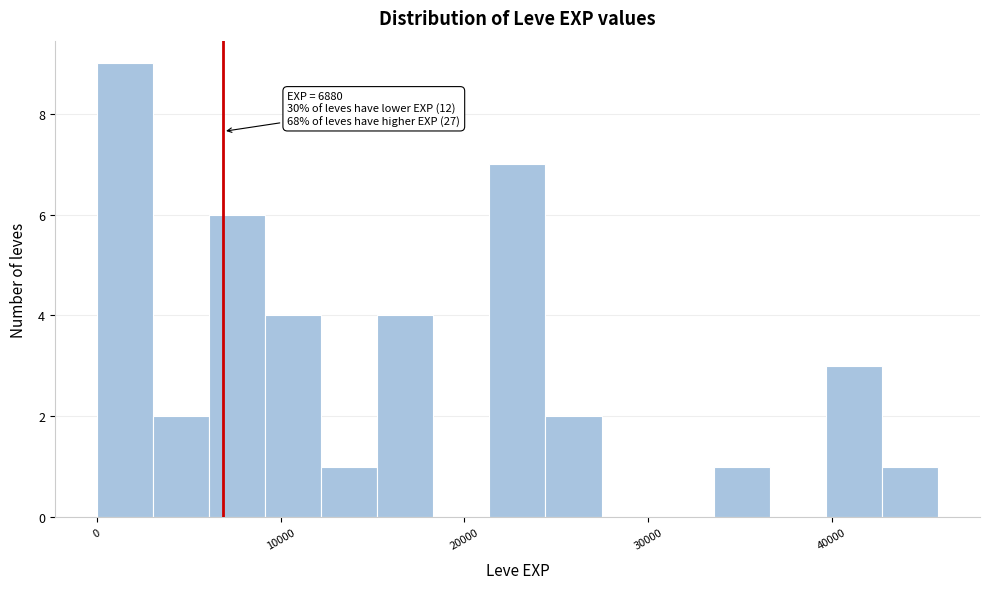

Read against the x-axis, roughly where is the centre of the tallest bar?

2000